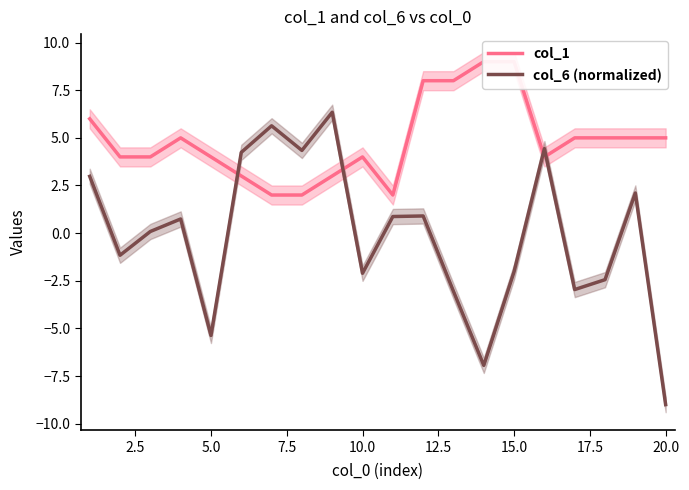

What are all the series names shown in the legend?

col_1, col_6 (normalized)